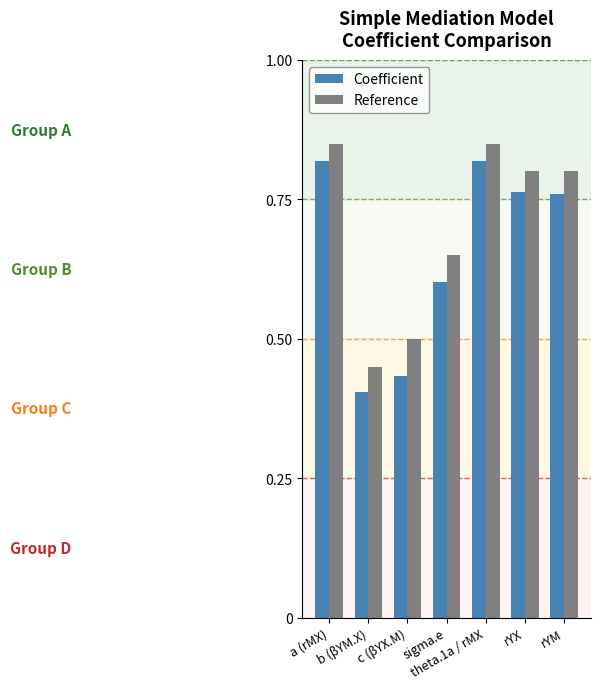

Between a (rMX) and b (βYM.X), which series saw the biggest shift?

Coefficient